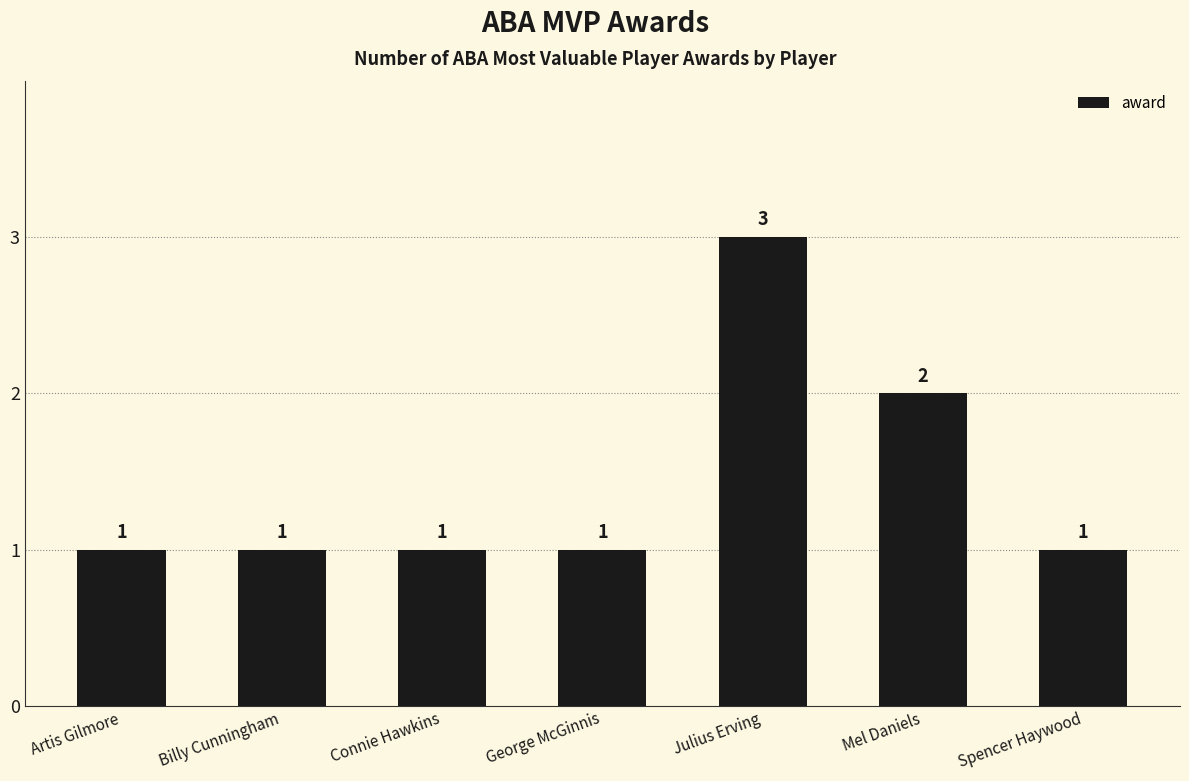

Which has a higher value, Mel Daniels or Spencer Haywood?

Mel Daniels